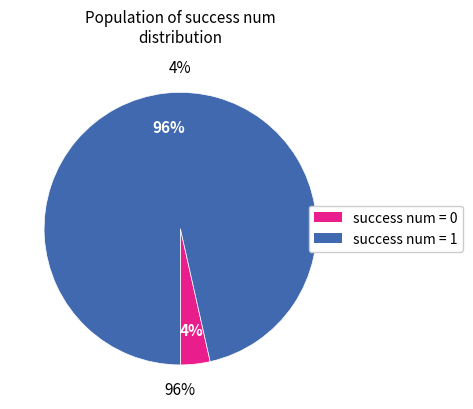

Is it true that 1 is 90% of the pie?

False